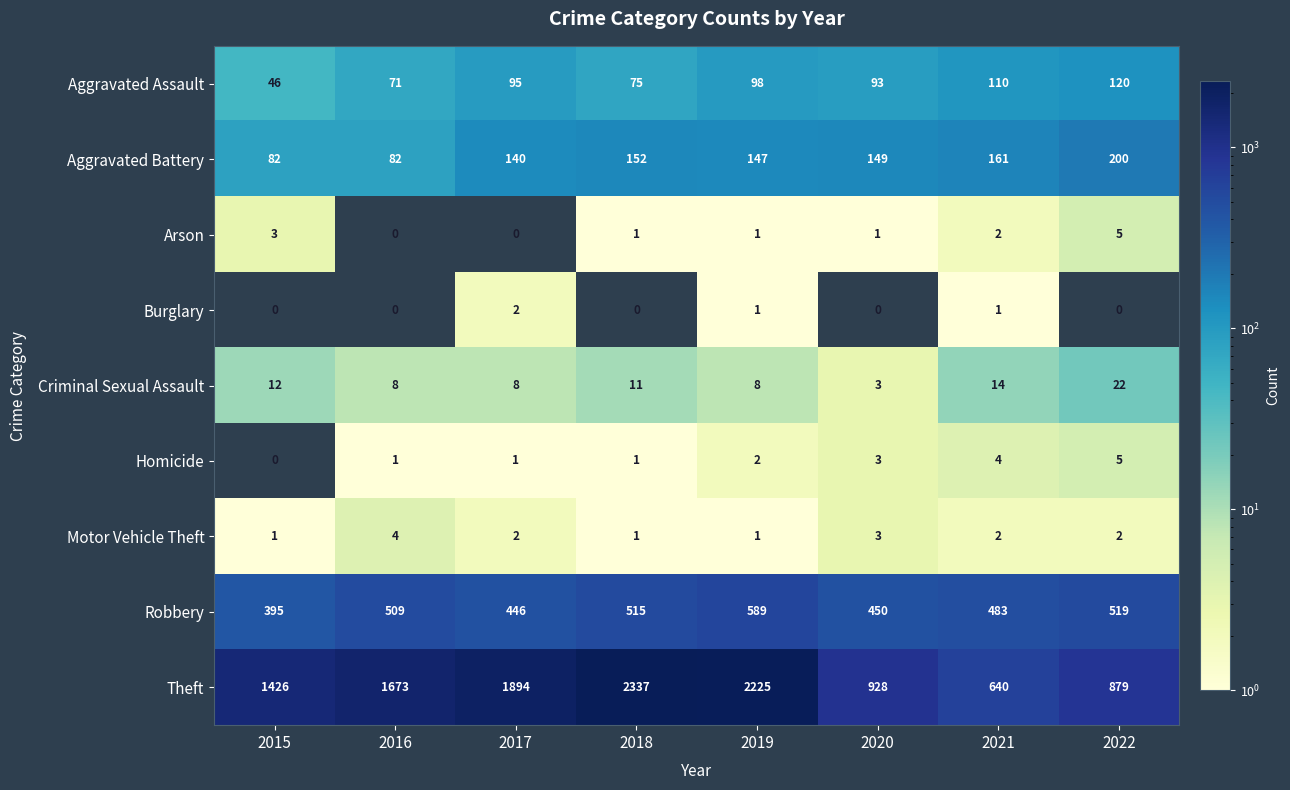

What is the spread (max minus min) of values at 2017?

1894